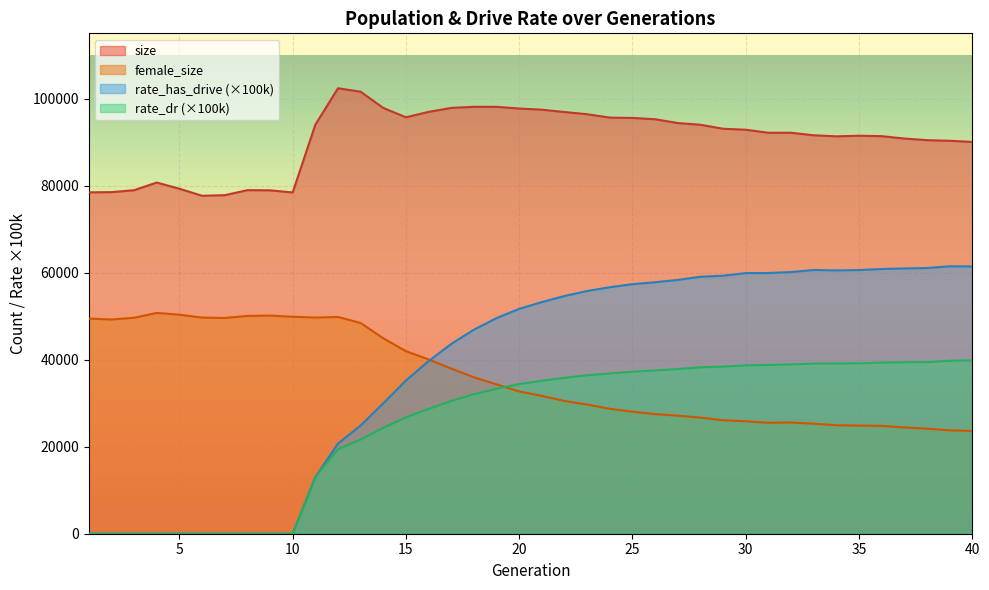

Between 24 and 37, which series saw the biggest shift?

size